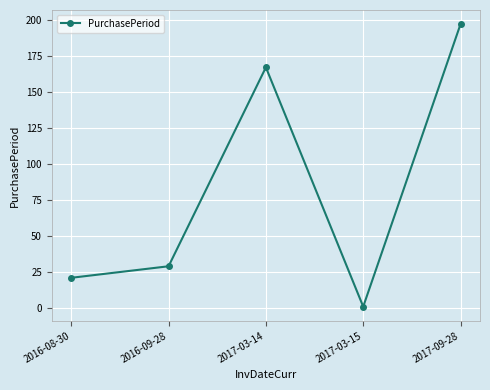

At which category does the data reach its first local peak?

2017-03-14